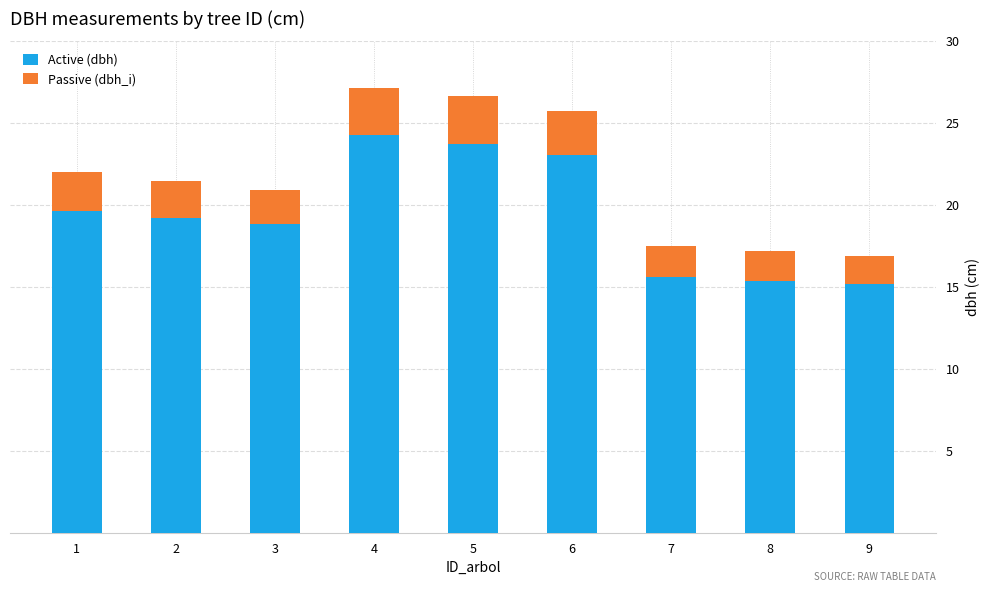

What is the total value across all series at 5?

26.6